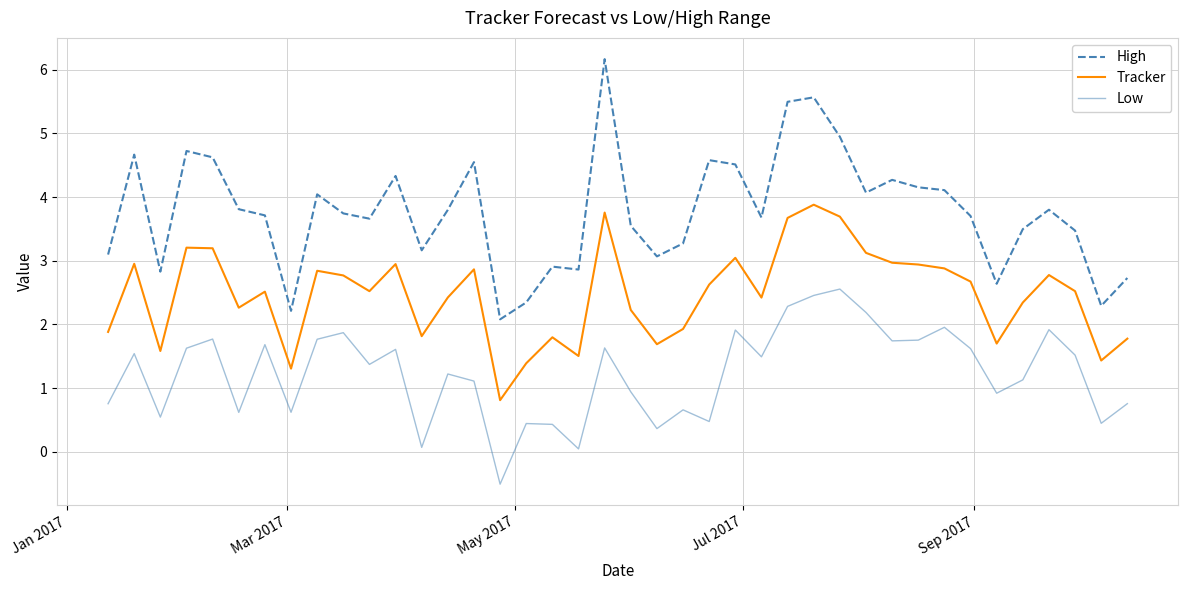

What is the greatest value displayed?

6.2